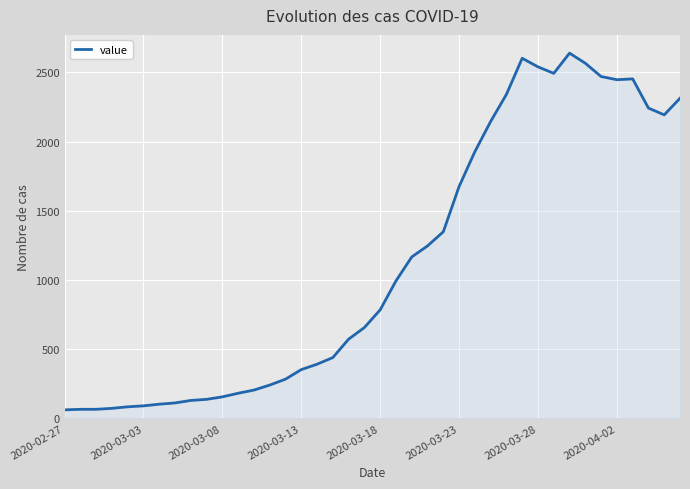

What is the smallest value displayed?

61